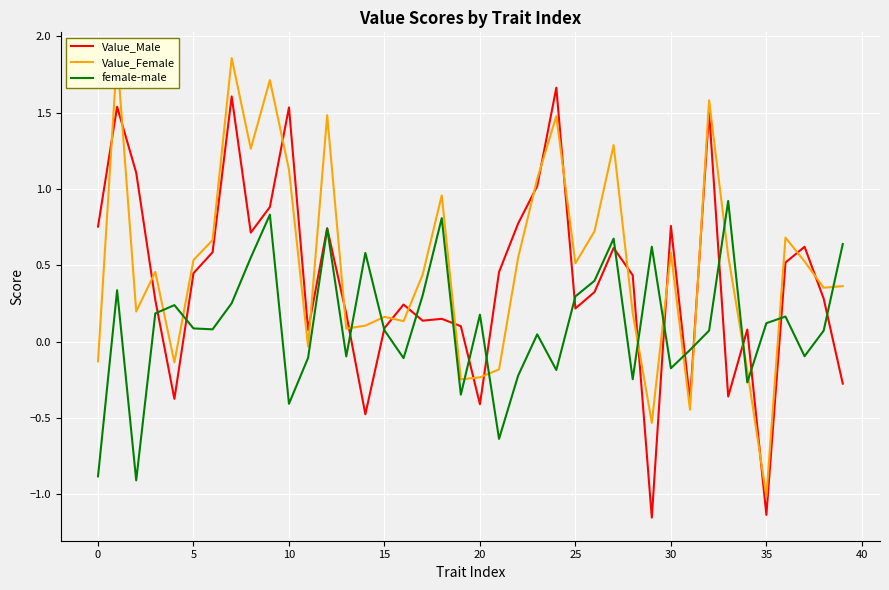

How many values in the Value_Female series exceed 0?

30